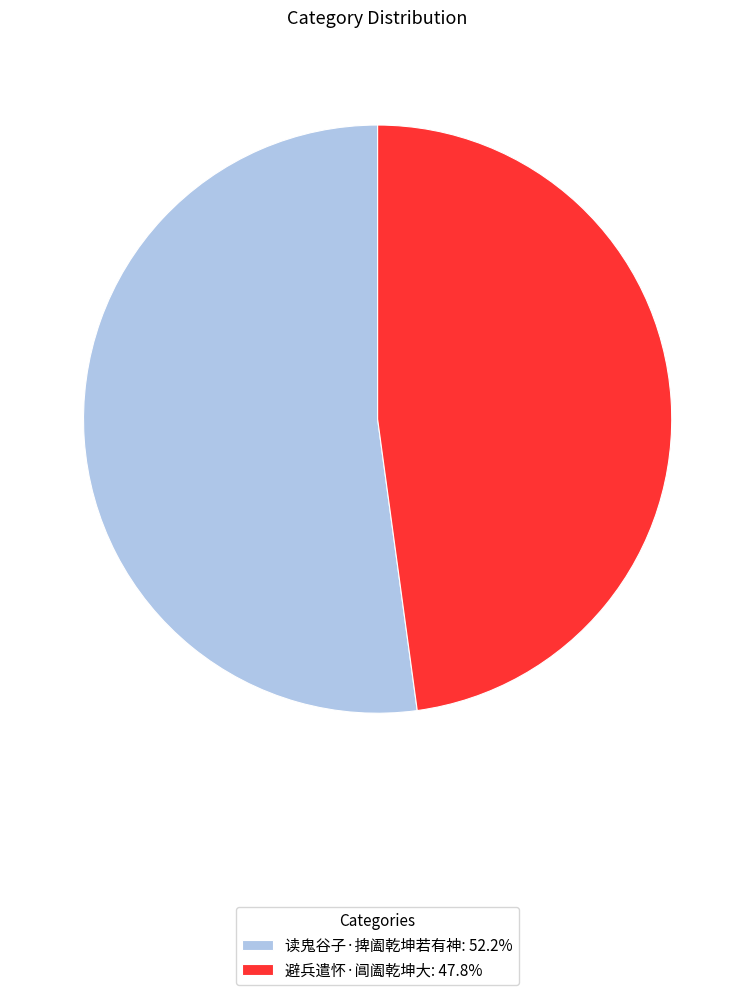

How many segments does this pie chart have?

2